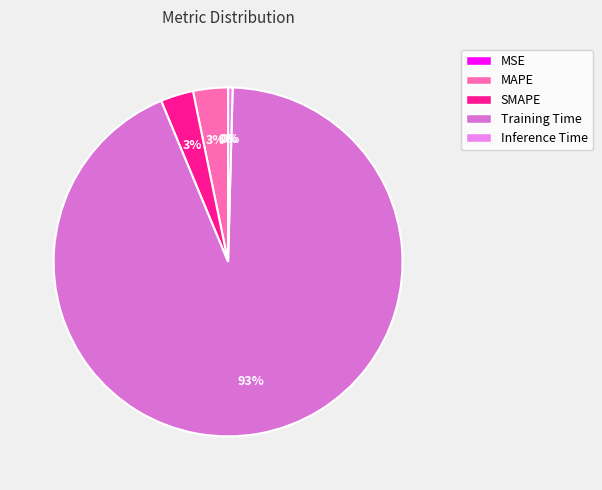

True or false: Training Time accounts for 84% of the total.

False